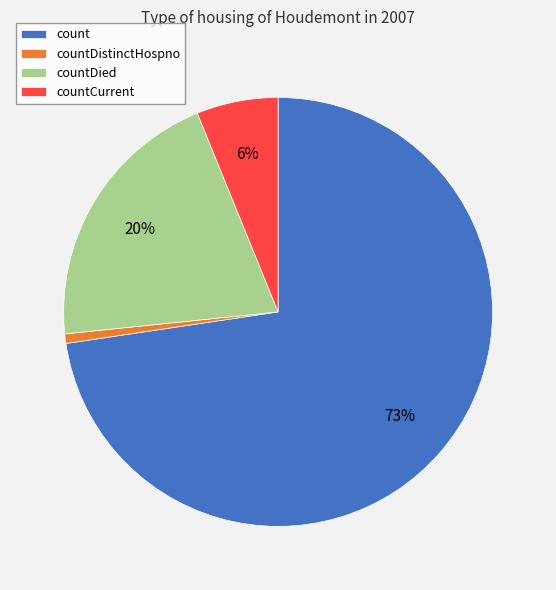

What is the majority slice?

count